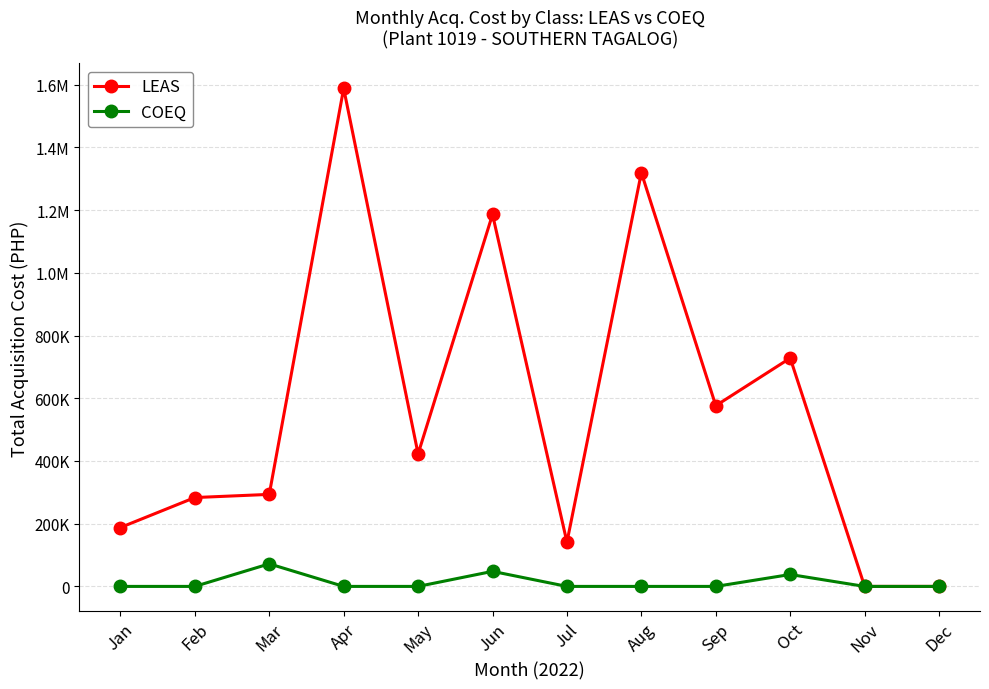

True or false: LEAS has a value of -490031.4 at Dec.

False